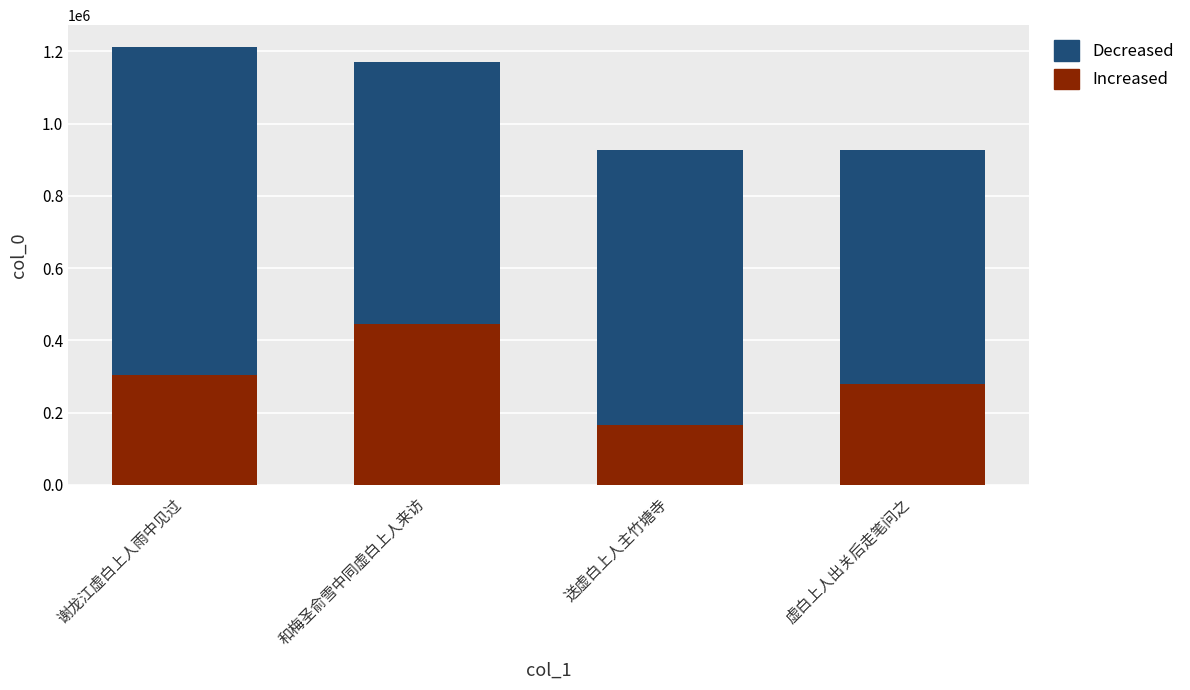

Which category has the highest value in the Increased series?

和梅圣俞雪中同虚白上人来访